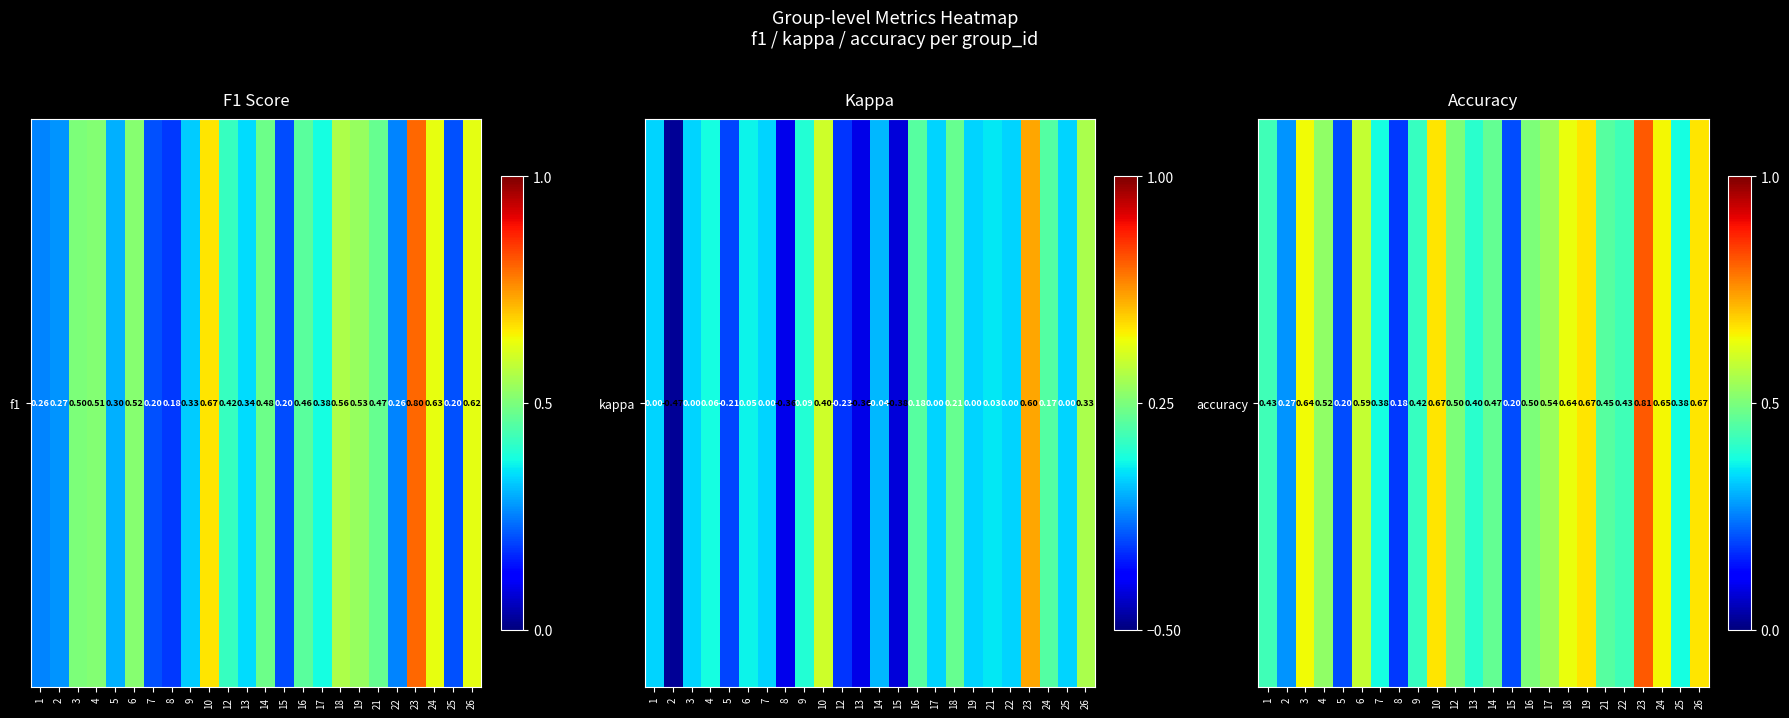

What is the difference between the values at 25 and 21?

0.1